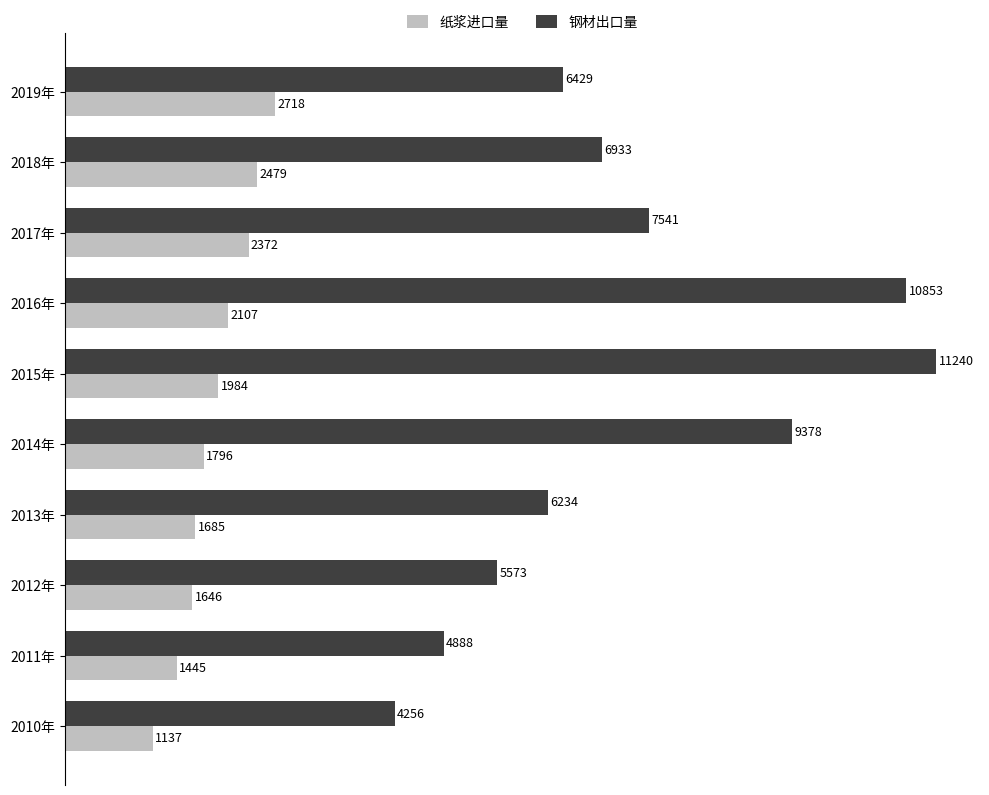

What is the lowest value of the 钢材出口量 series?

4256.0